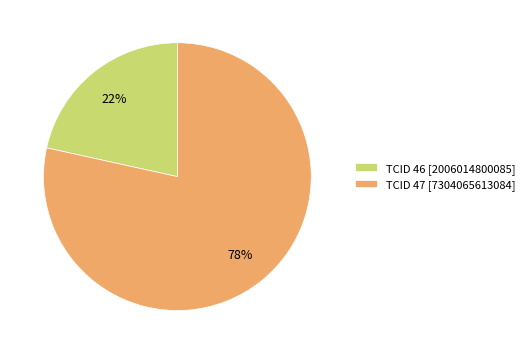

Which slice is the smallest?

TCID 46